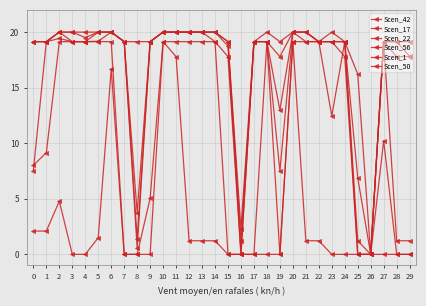

True or false: Scen_22 and Scen_56 intersect in this chart.

False